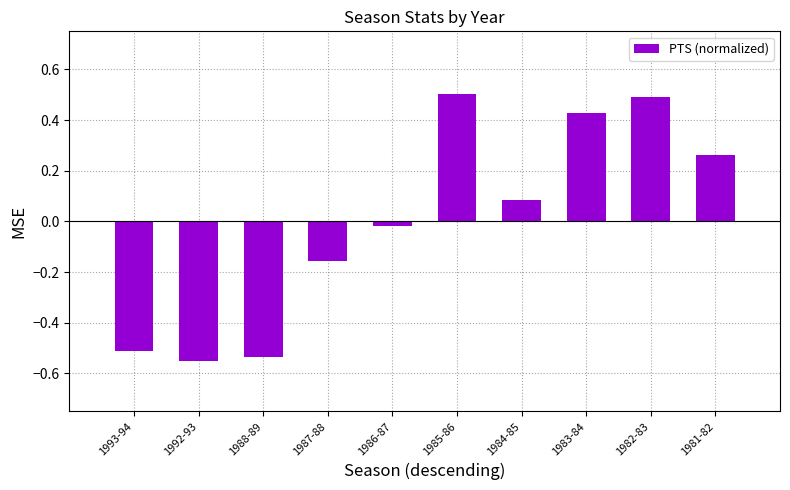

How many data points are above 0?

5